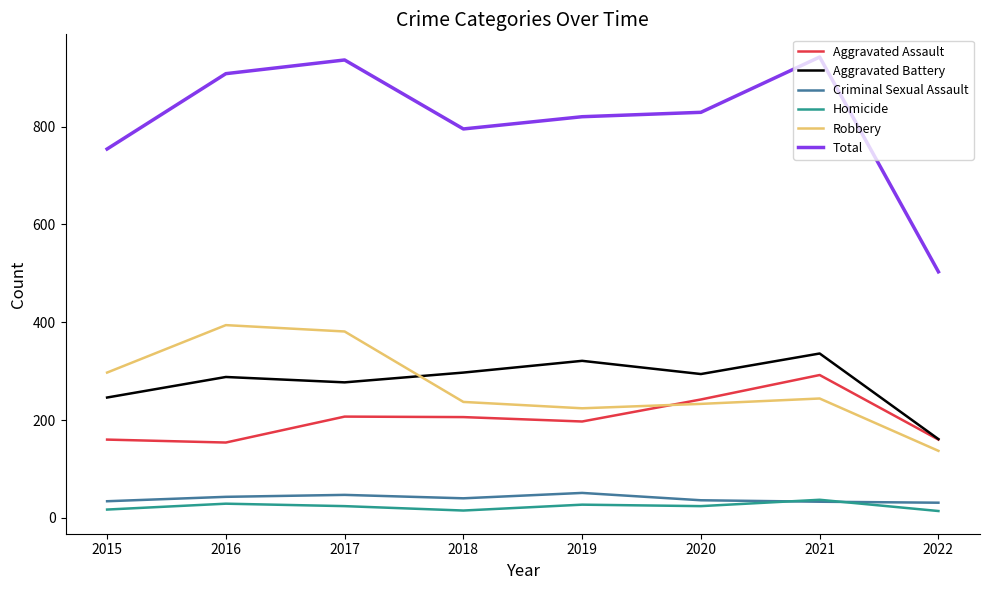

True or false: Robbery and Homicide intersect in this chart.

False